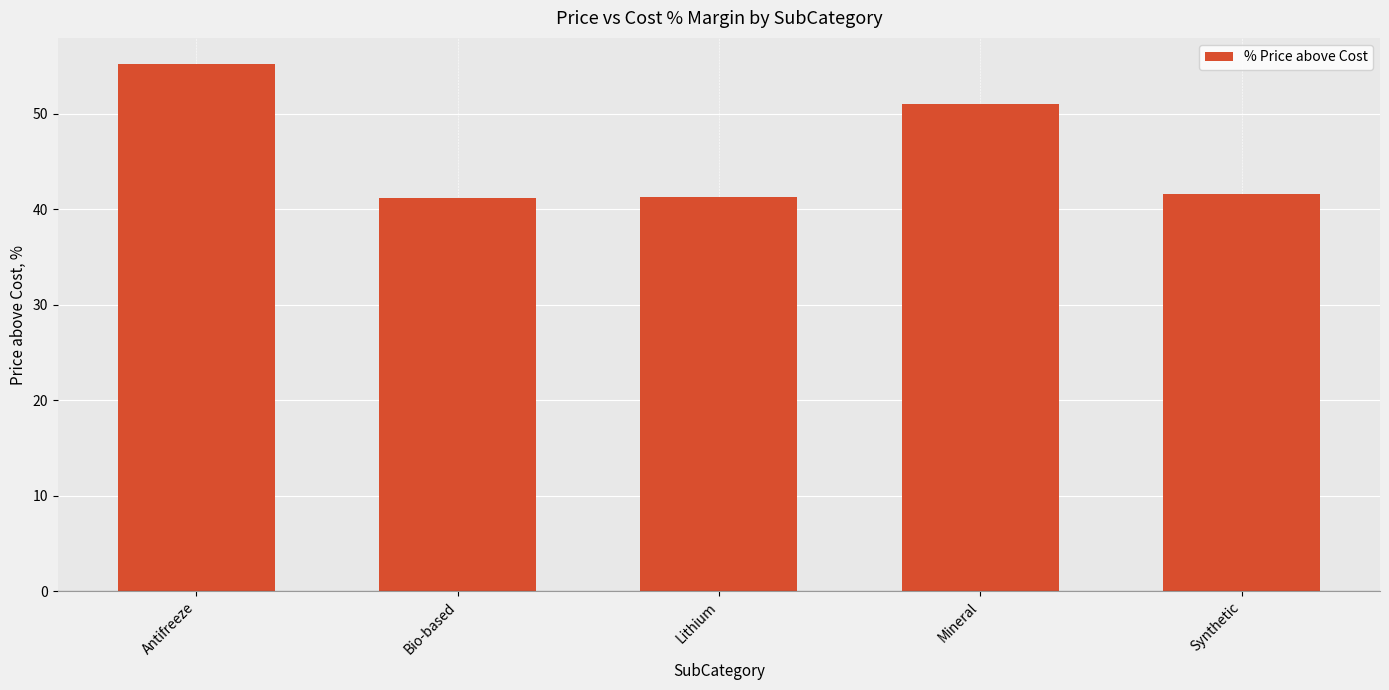

Where is the data nearest to the value 48?

Mineral